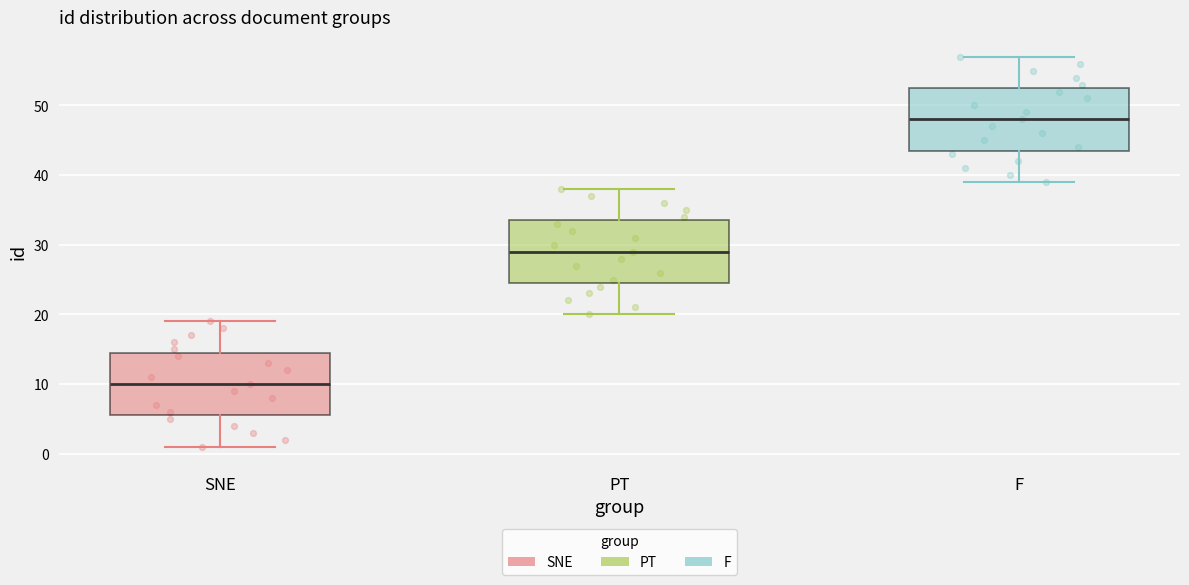

Reading left to right, read every box against the y-axis: the position of its median line, the range the box covers, and the ends of its whiskers. The values are not printed on the chart, so give them approximately, as read against the axis.

SNE: median 10, box 6 to 15, whiskers 1 to 19
PT: median 29, box 25 to 34, whiskers 20 to 38
F: median 48, box 44 to 53, whiskers 39 to 57